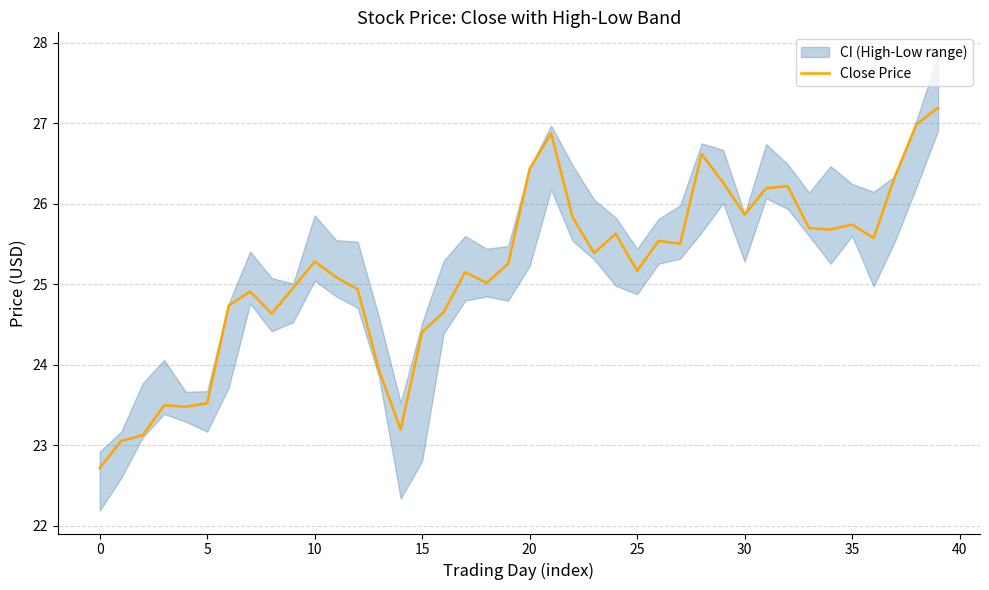

The Close Price series shows 25.3 at 10. True or false?

True